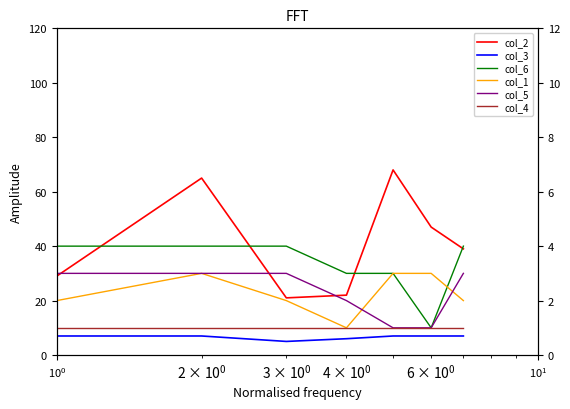

True or false: col_4 and col_2 cross at least once.

False